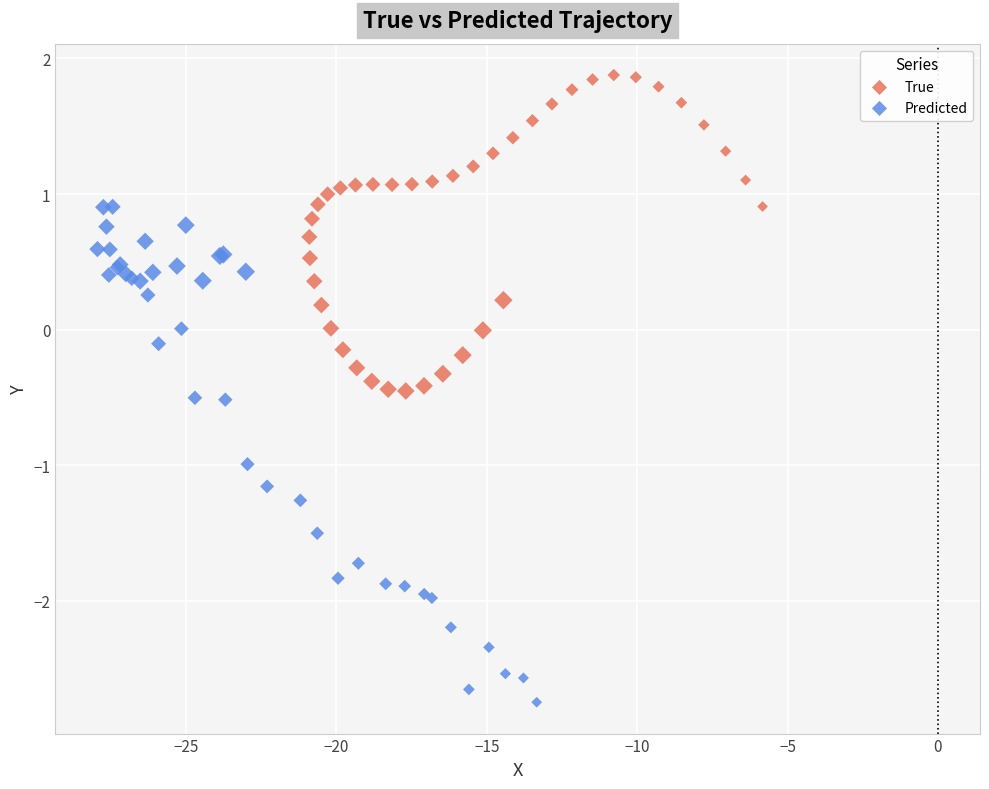

Which series reaches the maximum Y coordinate?

True